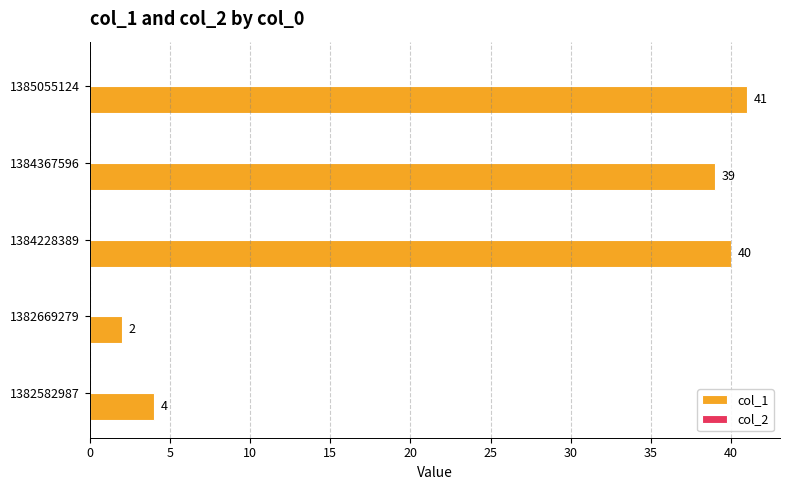

Does the chart contain stacked bars?

No